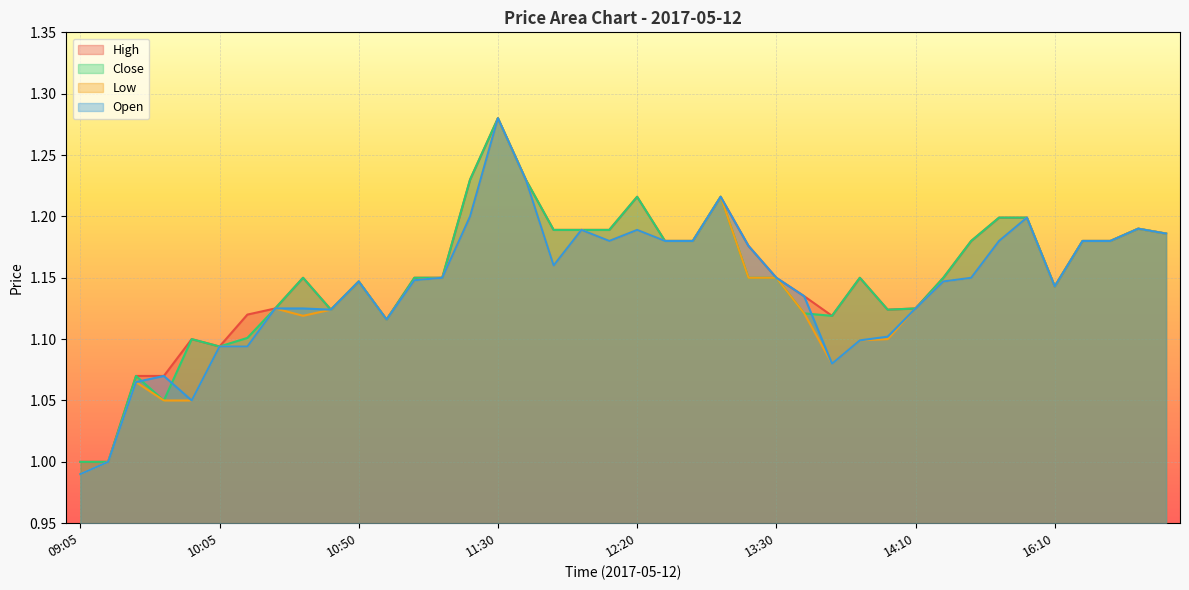

Which series has the largest total across all categories?

High